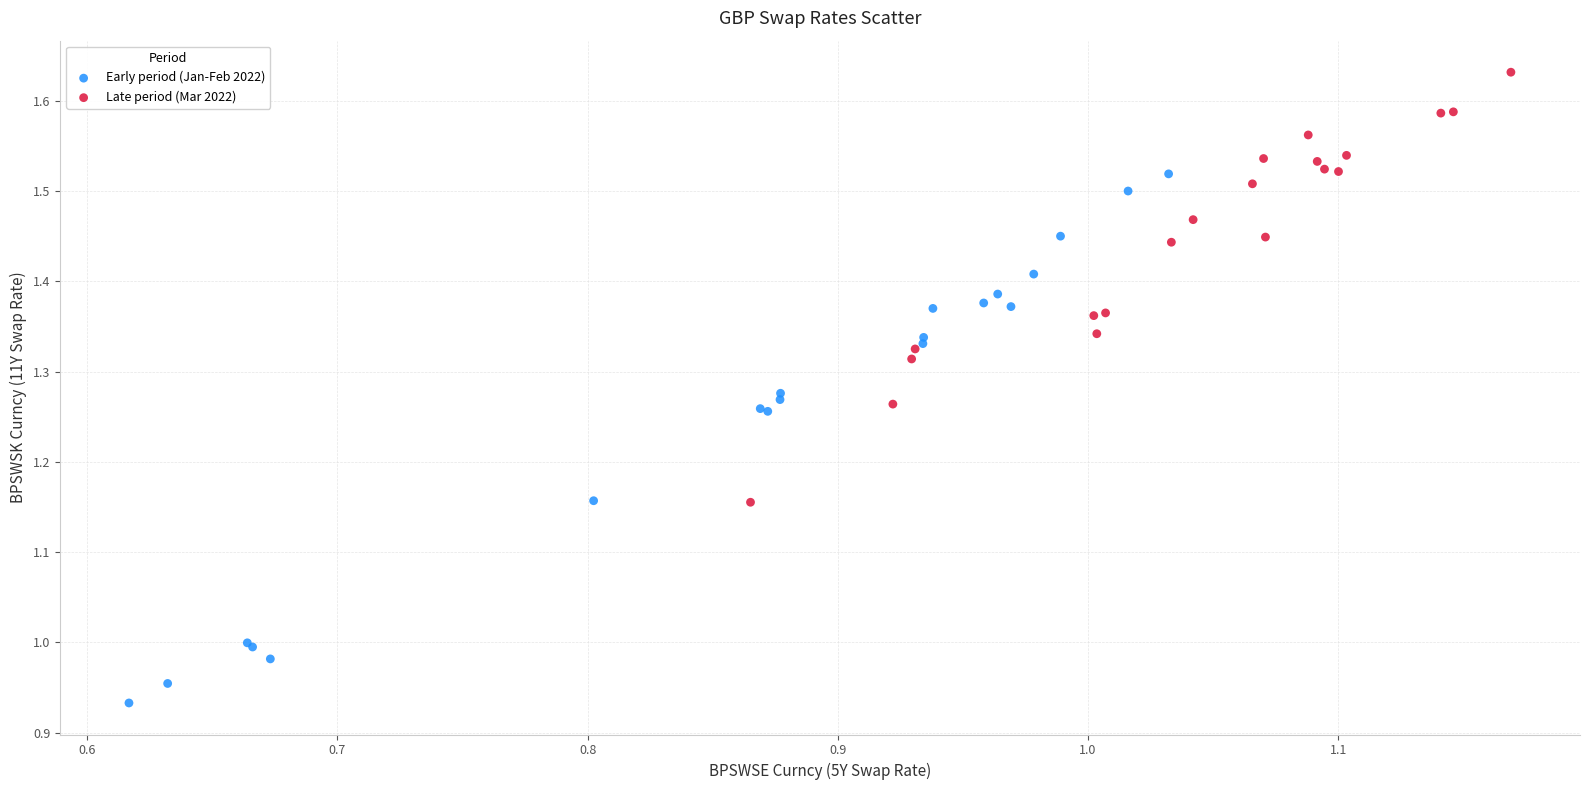

Which series contains the highest Y value?

Late period (Mar 2022)